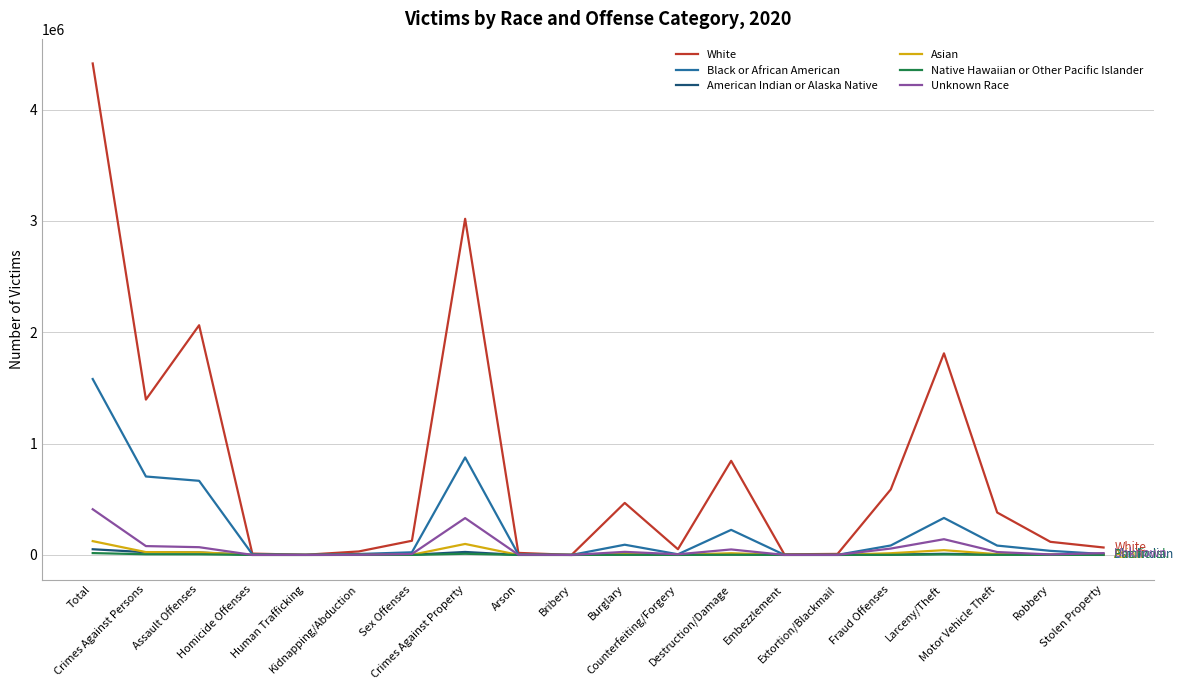

What is the greatest value displayed?

4415106